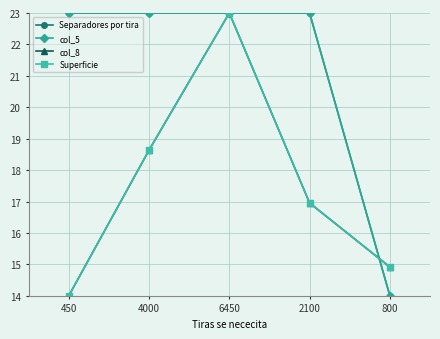

Reading left to right, extract all data points from this chart.

Separadores por tira: 450=23.0	4000=23.0	6450=23.0	2100=23.0	800=14.0
col_5: 450=23.0	4000=23.0	6450=23.0	2100=23.0	800=14.0
col_8: 450=14.0	4000=18.6	6450=23.0	2100=17.0	800=14.9
Superficie: 450=14.0	4000=18.6	6450=23.0	2100=17.0	800=14.9